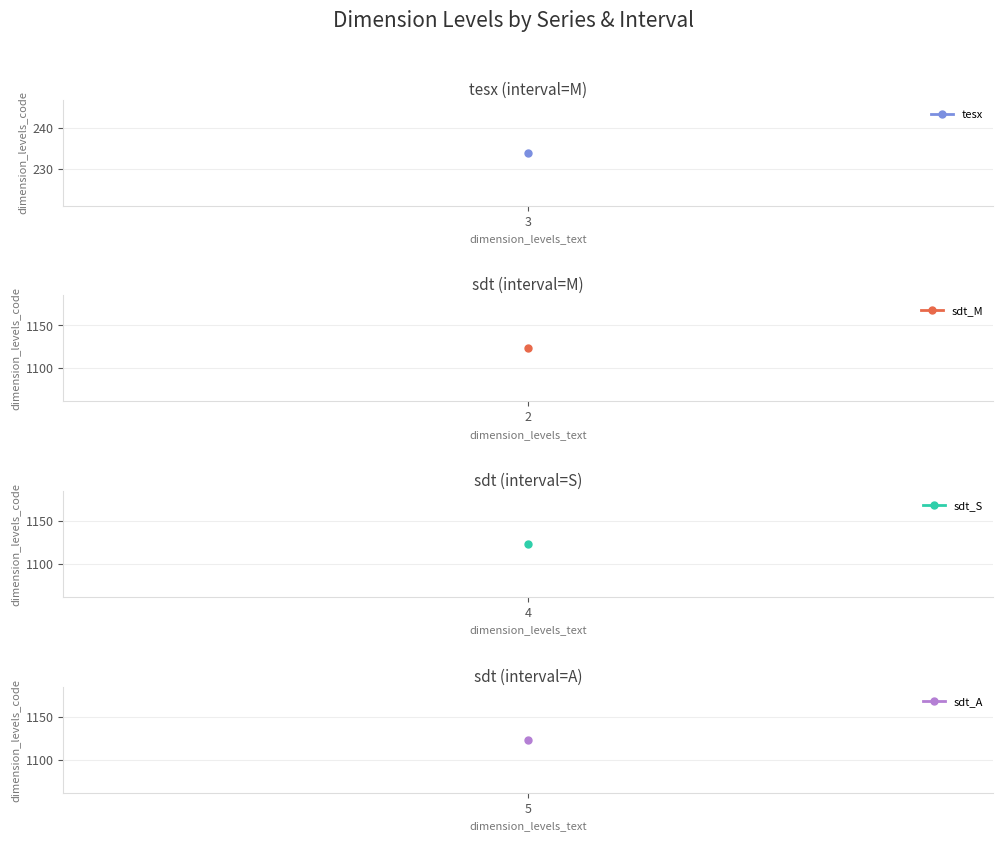

What is the label of the 3rd point from the right?

2